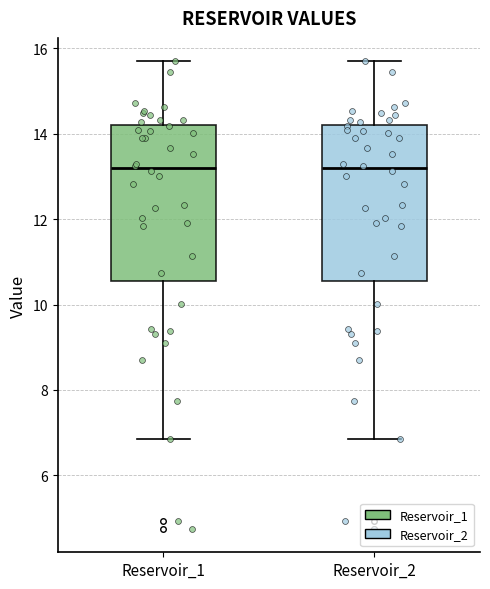

Reading left to right, read every box against the y-axis: the position of its median line, the range the box covers, and the ends of its whiskers. The values are not printed on the chart, so give them approximately, as read against the axis.

Reservoir_1: median 13.2, box 10.6 to 14.2, whiskers 6.8 to 15.6
Reservoir_2: median 13.2, box 10.6 to 14.2, whiskers 6.8 to 15.6